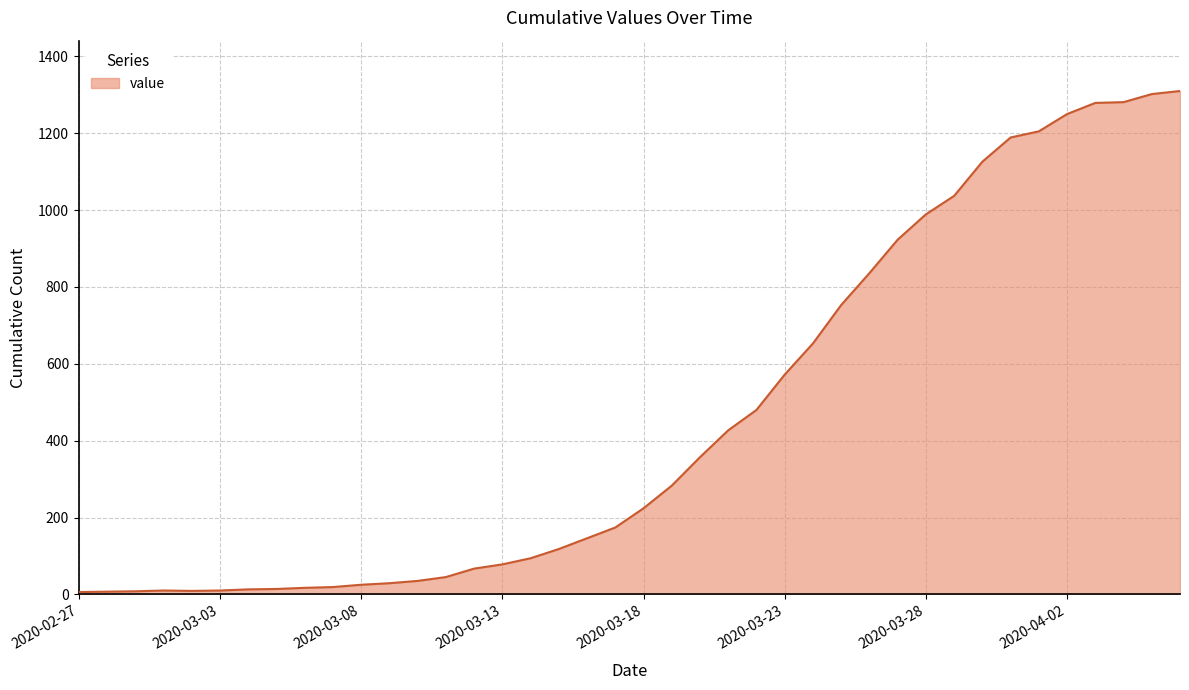

What is the difference between the maximum and minimum values?

1304